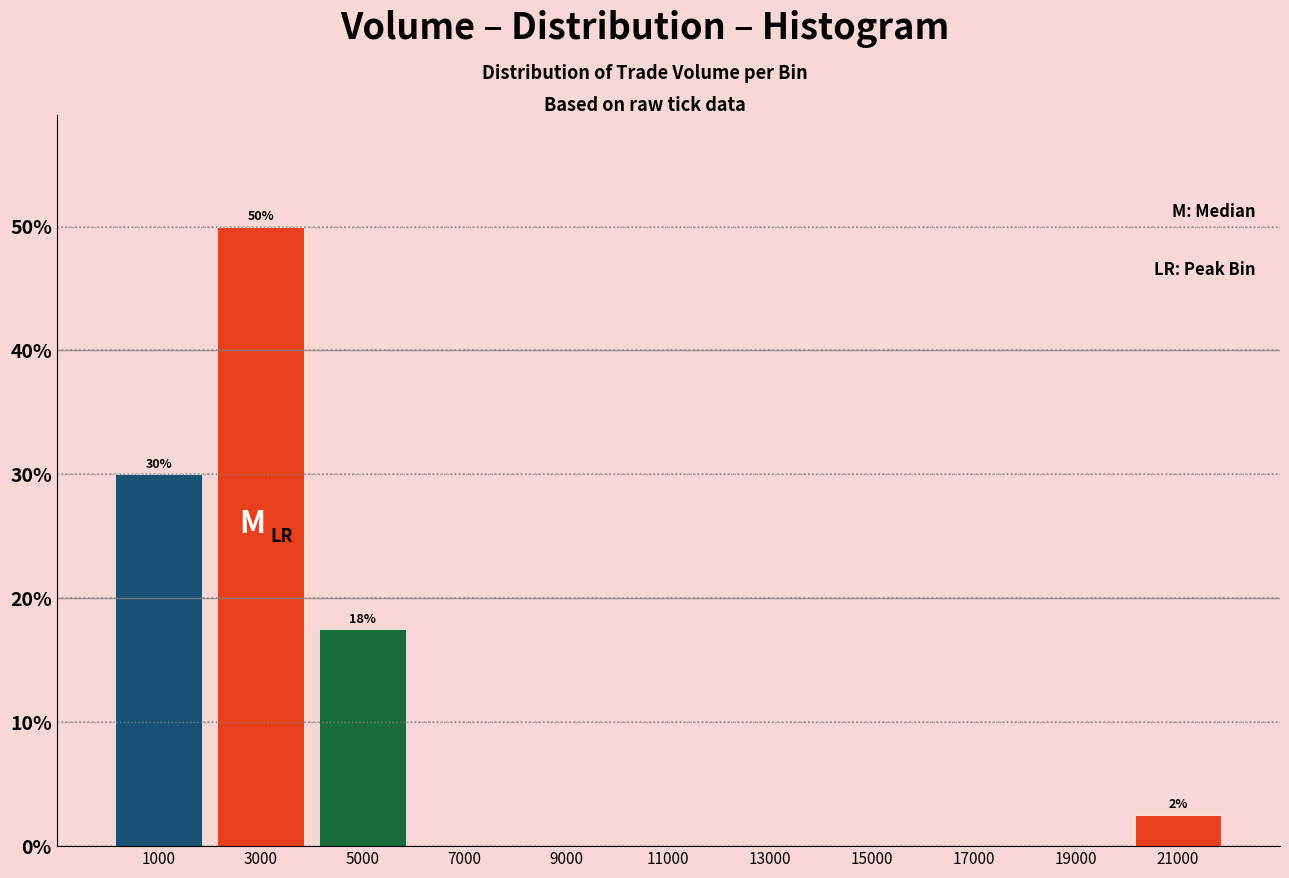

Which range on the x-axis has the tallest bar?

2000 to 4000